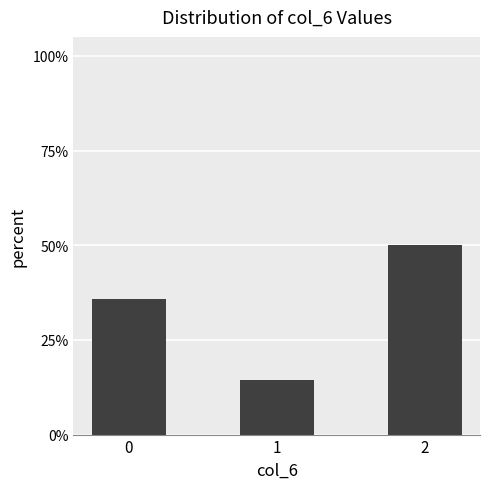

Is it true that the value at 2 is 0.5?

True